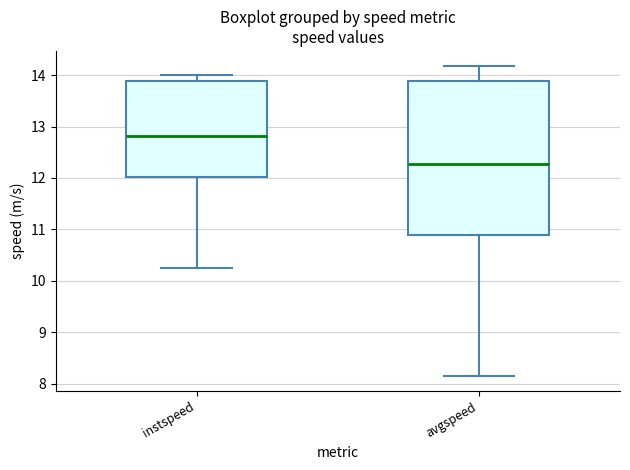

Reading left to right, read every box against the y-axis: the position of its median line, the range the box covers, and the ends of its whiskers. The values are not printed on the chart, so give them approximately, as read against the axis.

instspeed: median 12.8, box 12.0 to 13.9, whiskers 10.2 to 14.0
avgspeed: median 12.3, box 10.9 to 13.9, whiskers 8.2 to 14.2